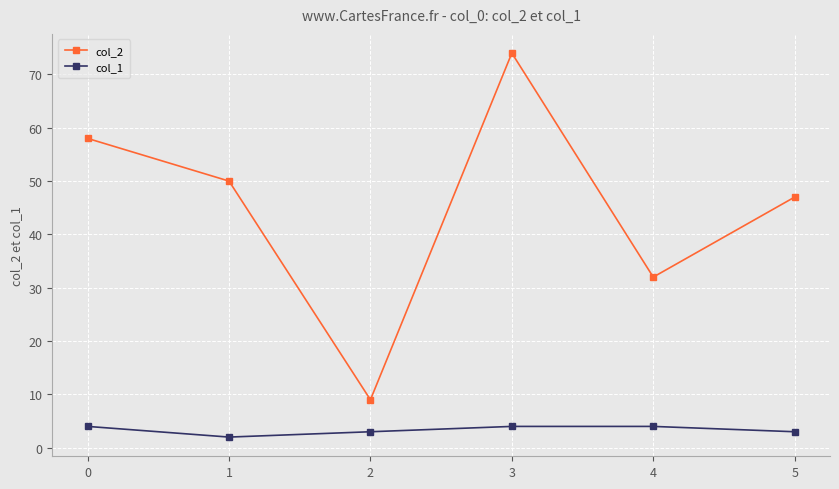

At 1, list the series in order from largest to smallest.

col_2, col_1